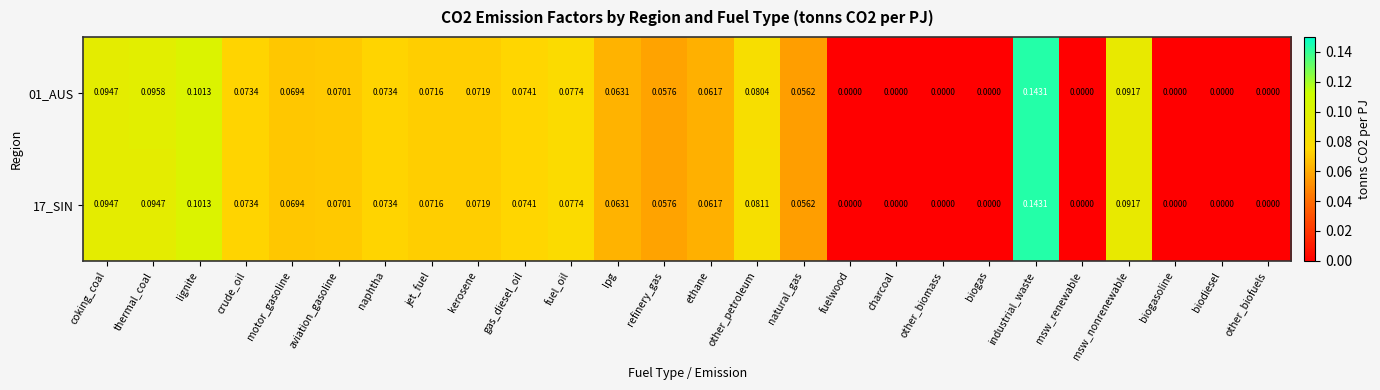

At which label does 17_SIN reach its peak?

industrial_waste